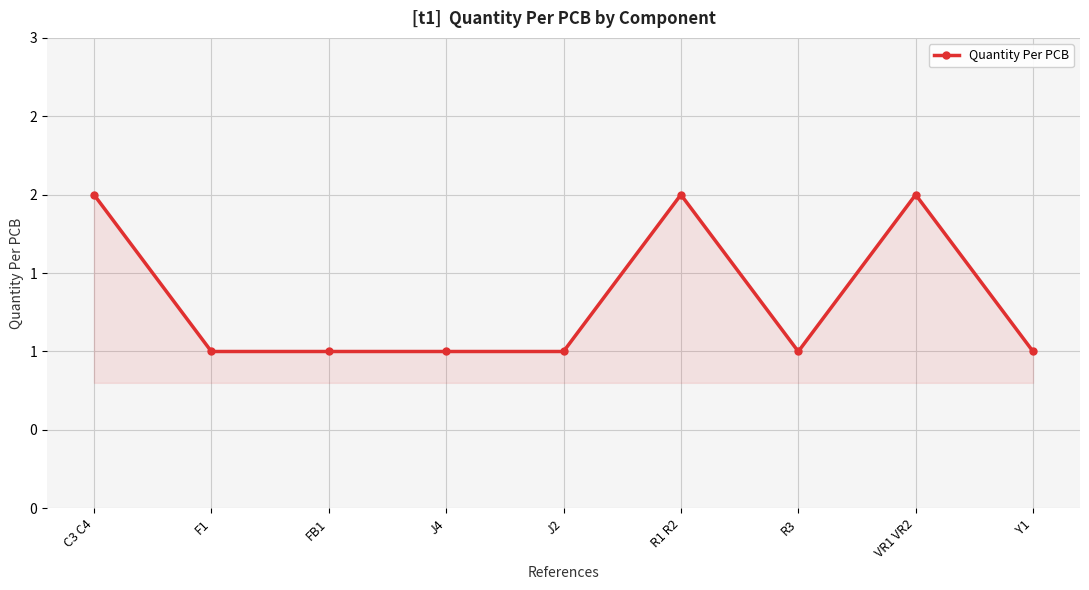

The value at FB1 is 0. True or false?

False